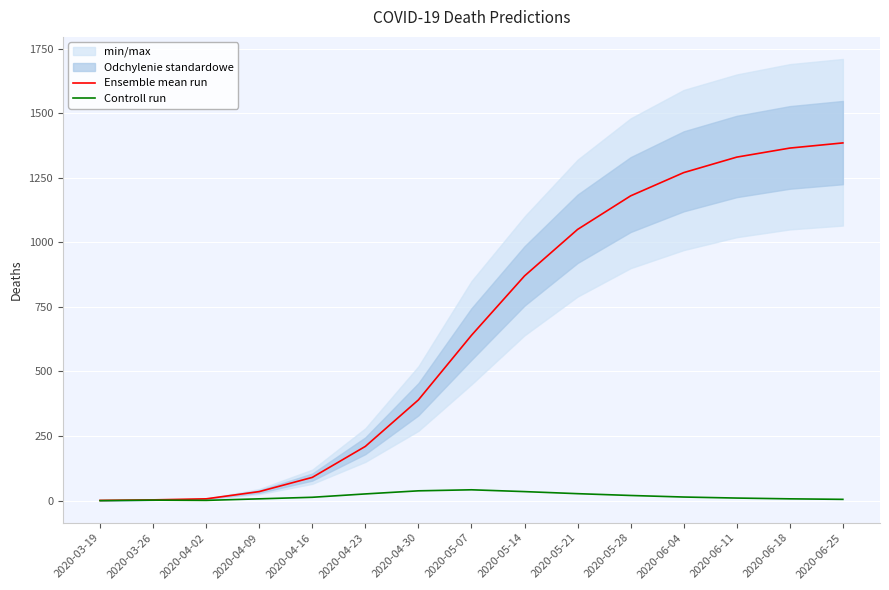

Rank the series by their maximum value, from highest to lowest.

Ensemble mean run, Controll run